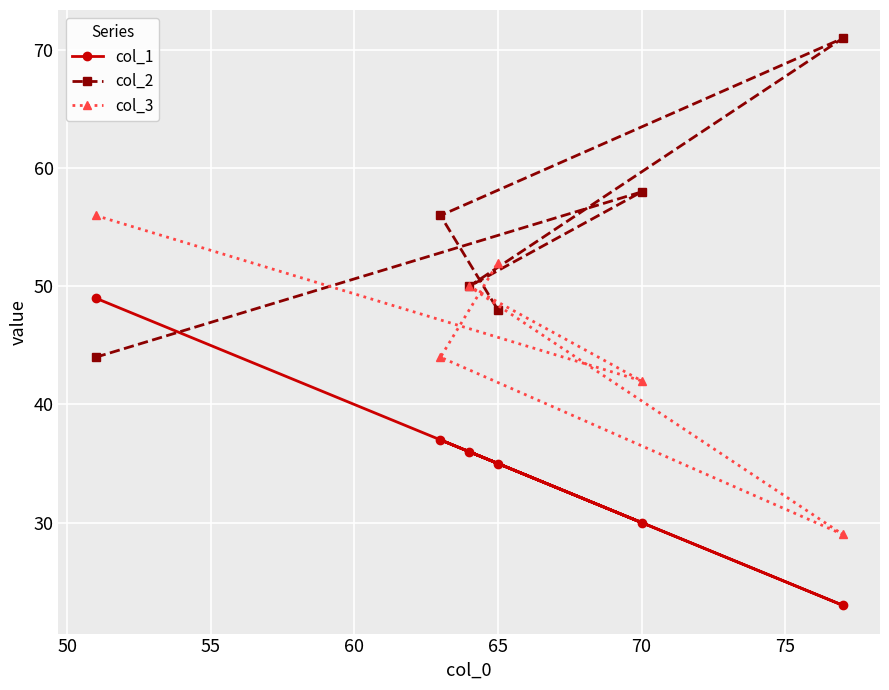

What are all the series names shown in the legend?

col_1, col_2, col_3